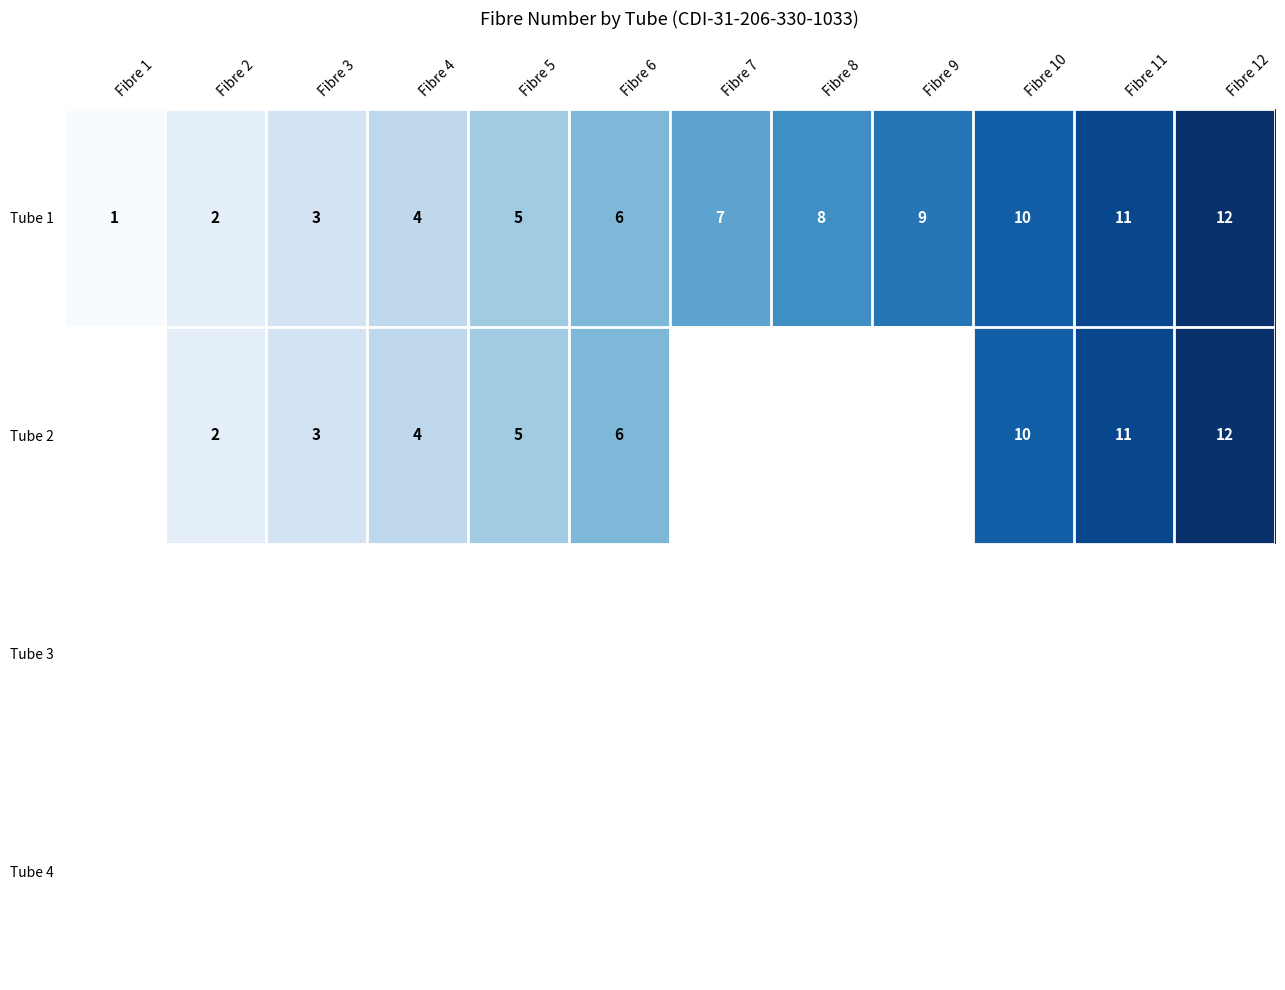

Read the Tube 2 value at Fibre 8, to the nearest 5.

10